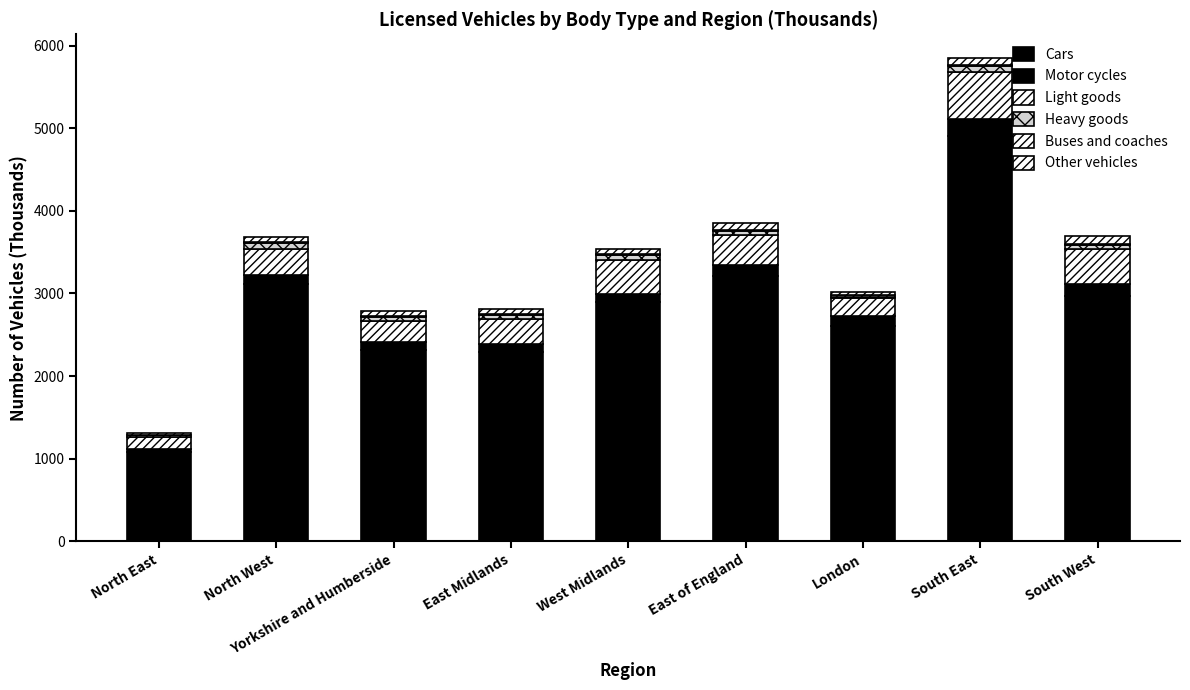

At which category is the sum across all series the highest?

South East